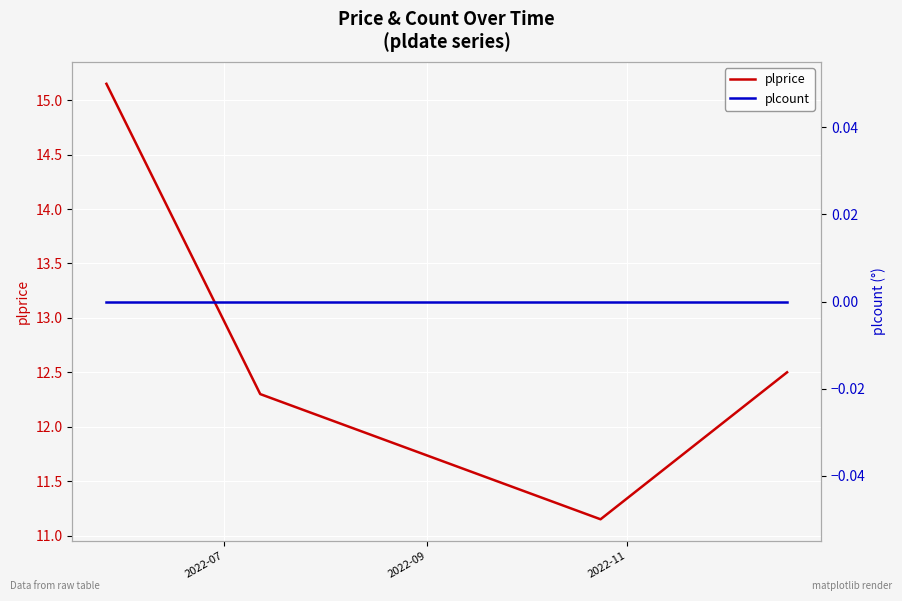

Count the number of data series in this chart.

2